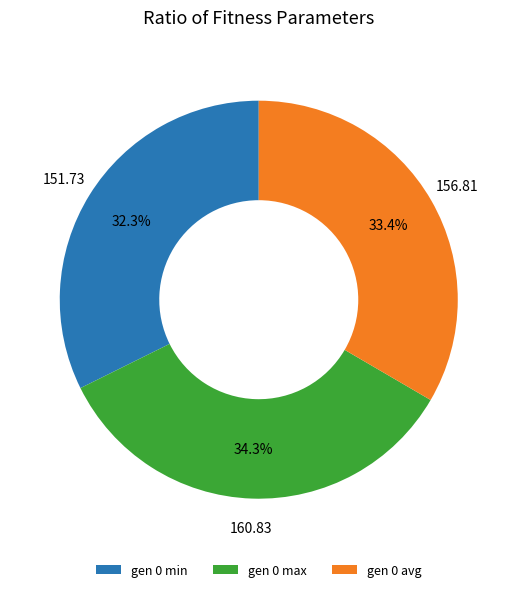

To the nearest percent, what portion does gen 0 max represent?

34%